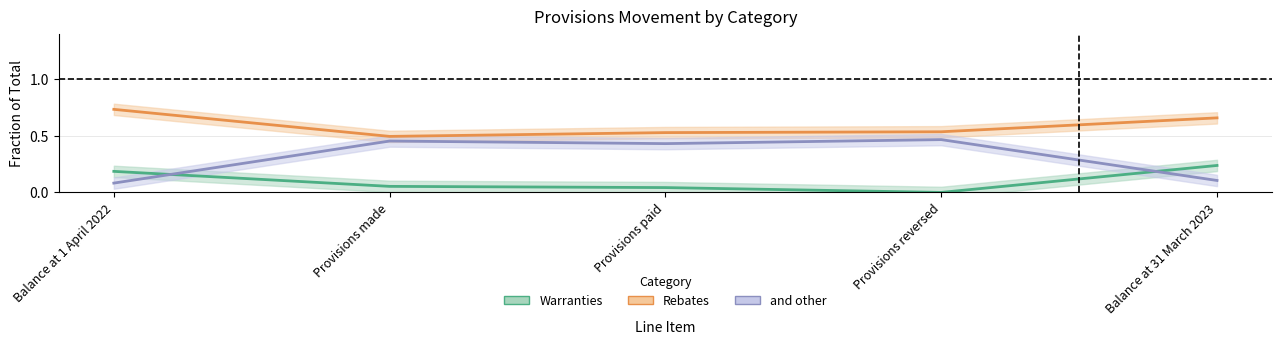

Between which two adjacent categories do Warranties and and other first intersect?

Balance at 1 April 2022 and Provisions made